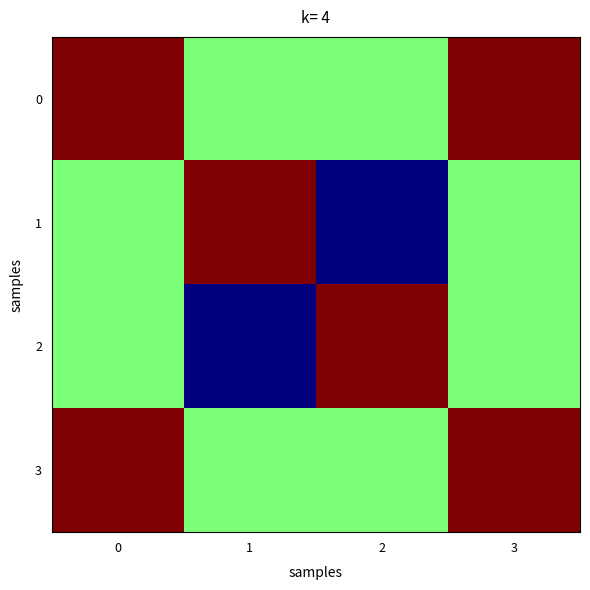

Reading left to right, extract all data points from this chart.

0: 0=1.0	1=0.5	2=0.5	3=1.0
1: 0=0.5	1=1.0	2=0.0	3=0.5
2: 0=0.5	1=0.0	2=1.0	3=0.5
3: 0=1.0	1=0.5	2=0.5	3=1.0